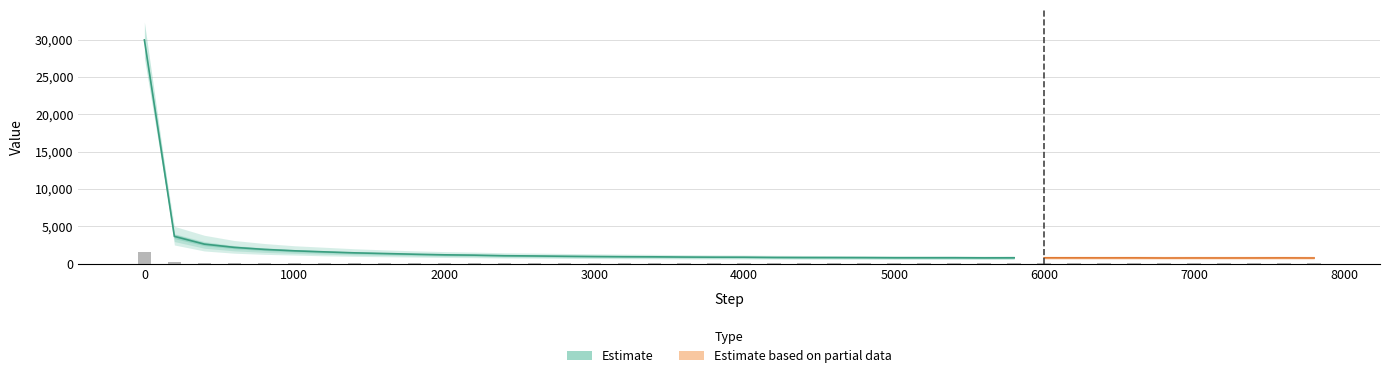

What is the minimum value for Value_lower?

550.0